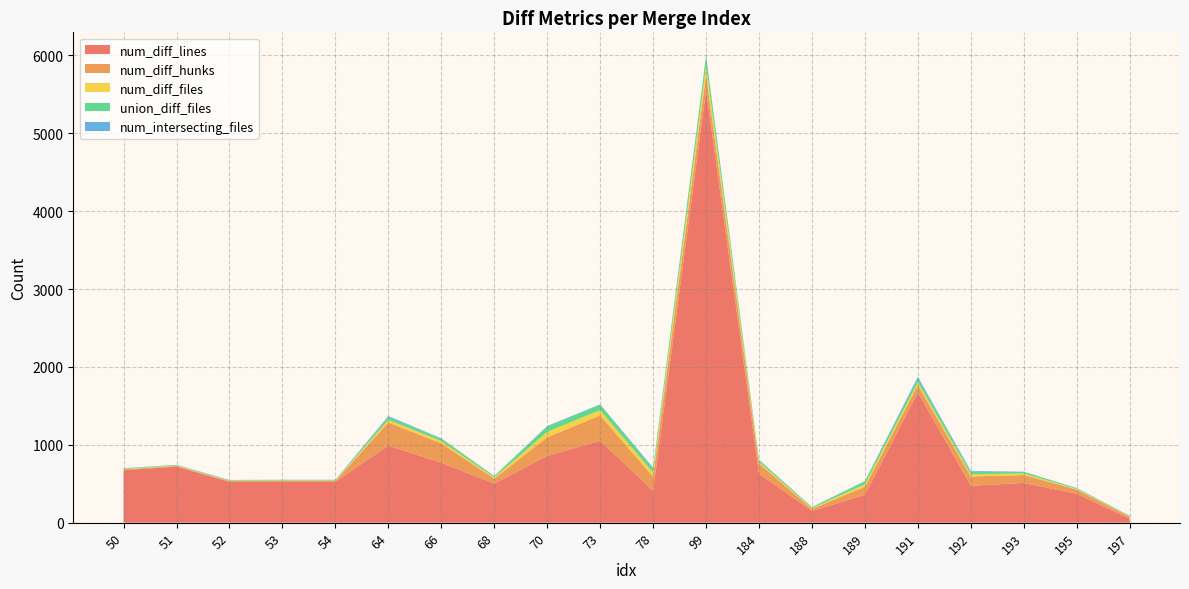

Reading right to left, transcribe all the data shown in this chart.

num_diff_lines: 51	371	510	474	1673	357	150	630	5553	411	1052	857	503	770	991	525	525	523	720	673
num_diff_hunks: 25	53	102	119	93	104	26	129	197	178	326	240	62	248	296	11	11	11	9	11
num_diff_files: 6	9	20	29	36	33	11	22	121	54	68	69	16	31	34	6	6	6	5	6
union_diff_files: 6	9	20	33	48	37	11	22	121	54	68	69	16	31	34	6	6	6	6	6
num_intersecting_files: 2	3	3	10	24	4	3	5	5	10	6	7	2	4	14	3	3	3	3	3